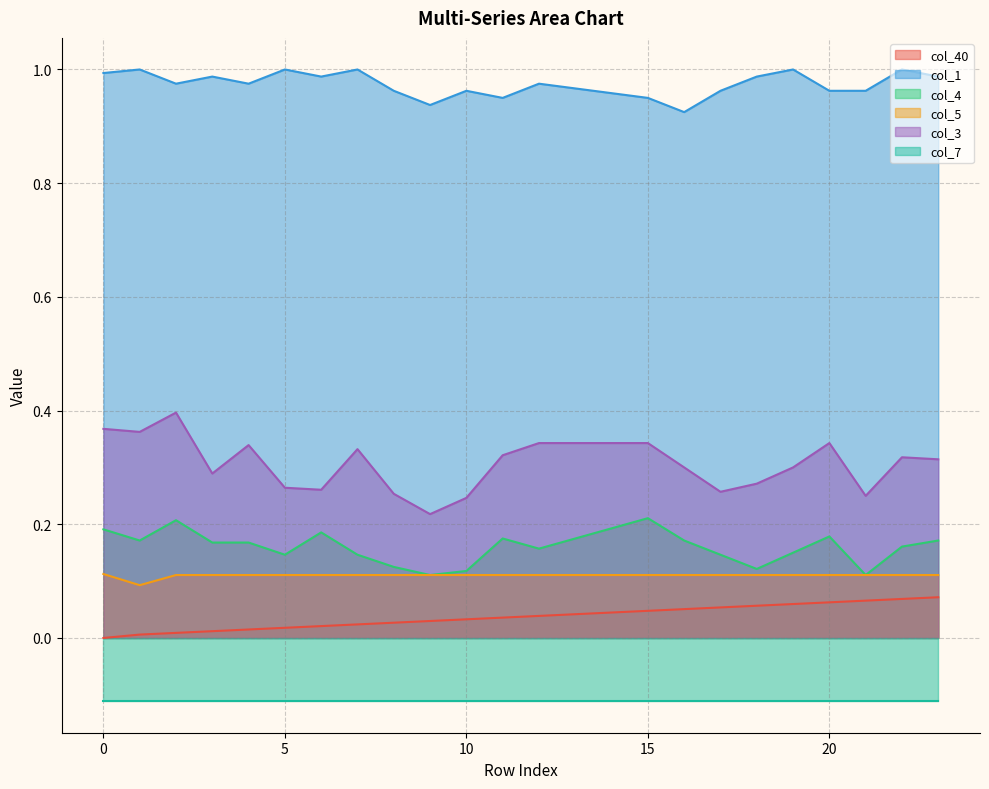

The col_4 series shows 0.3 at 20. True or false?

False